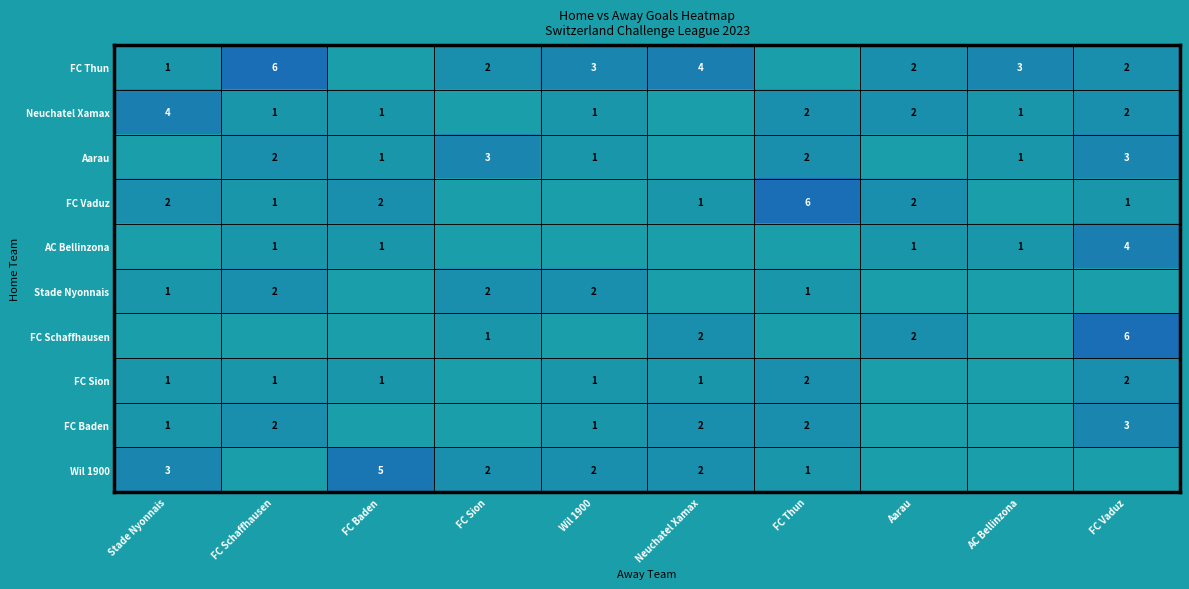

True or false: Aarau has a value of 2 at FC Schaffhausen.

True